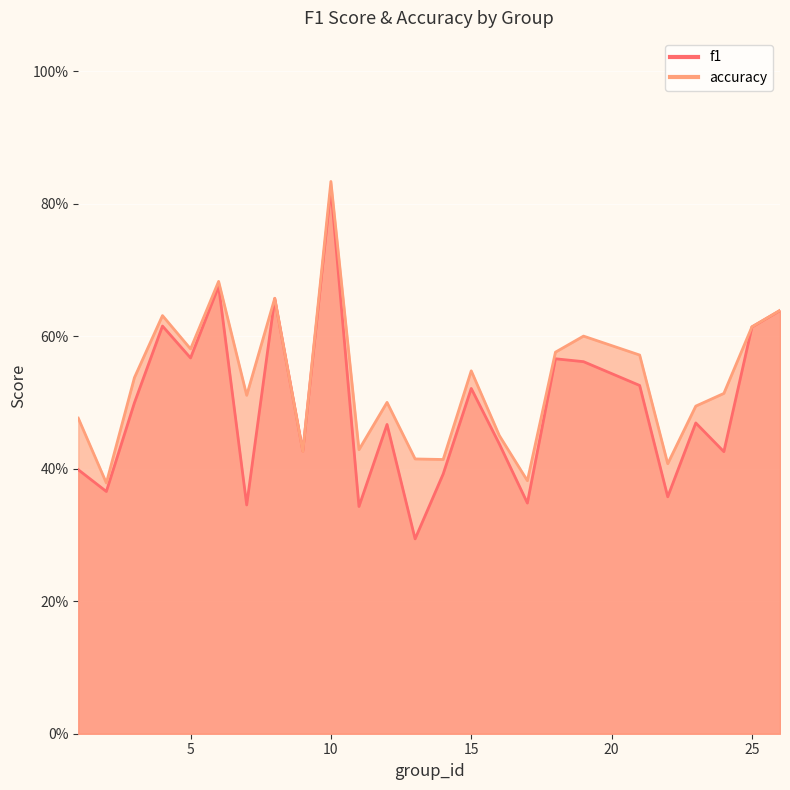

Where is the first local maximum for accuracy?

4